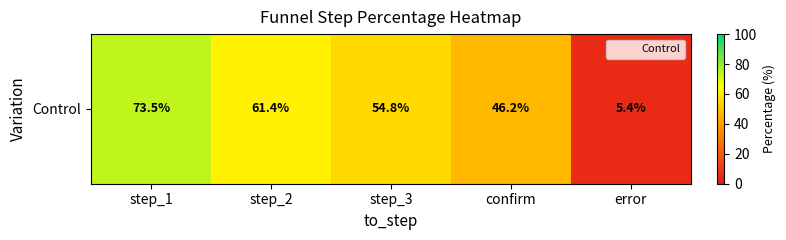

What is the change in value from step_1 to confirm?

-27.3